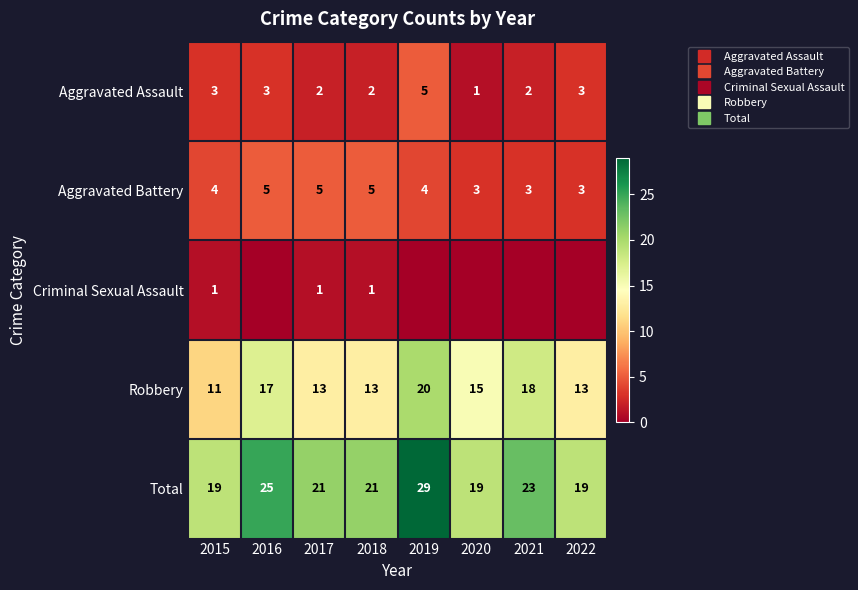

At how many categories does at least one series exceed 4?

8